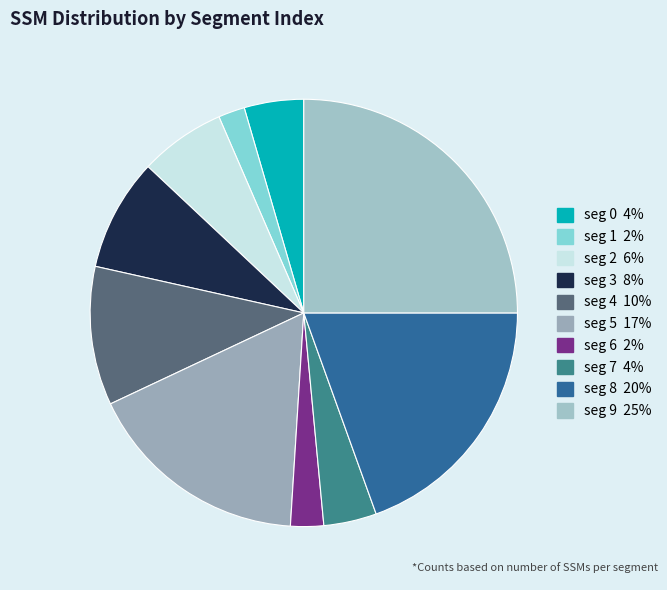

How many segments does this pie chart have?

10